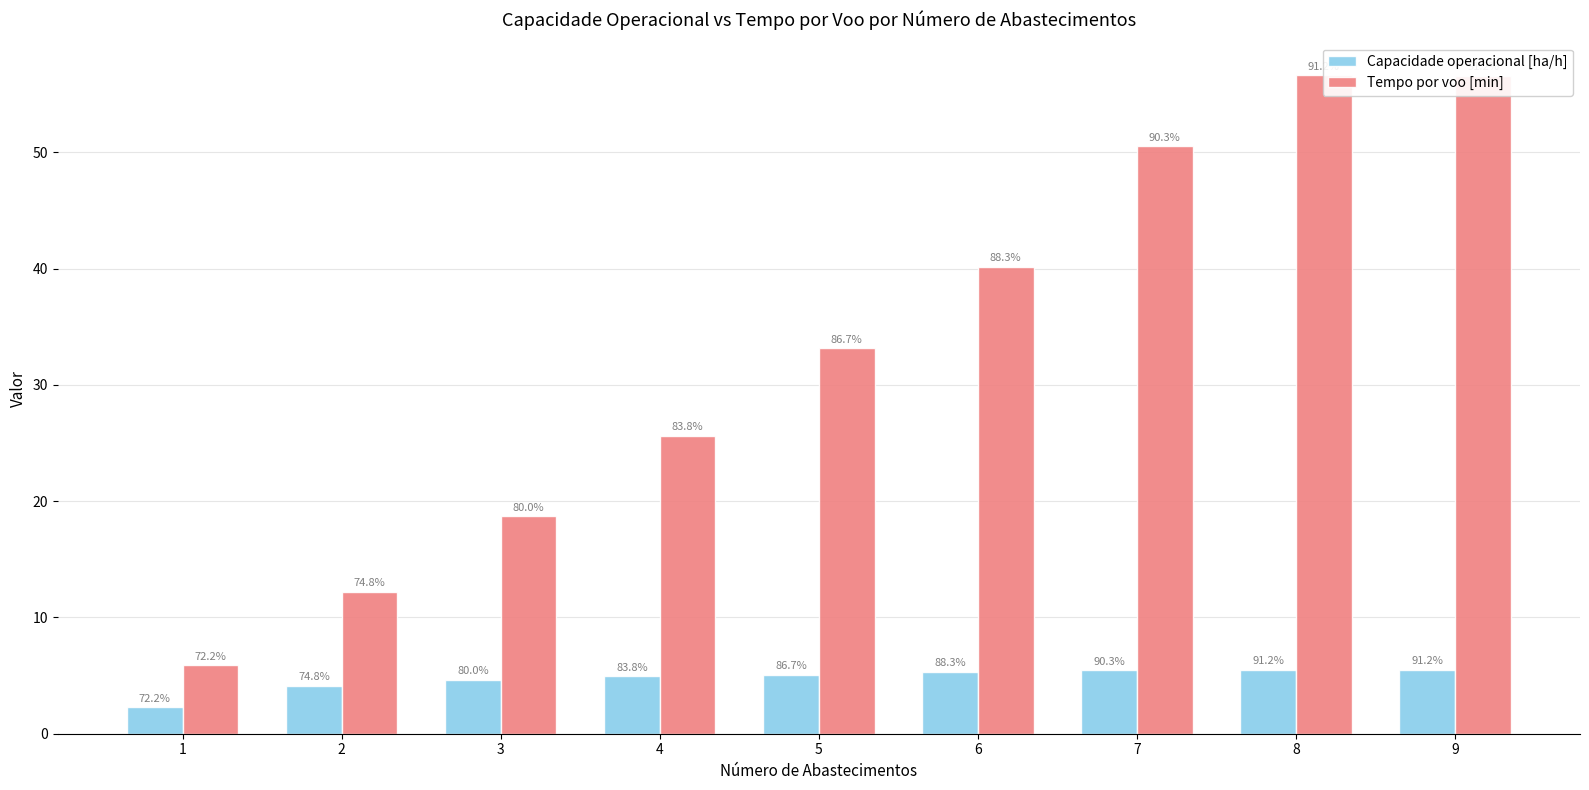

Count the number of data series in this chart.

2